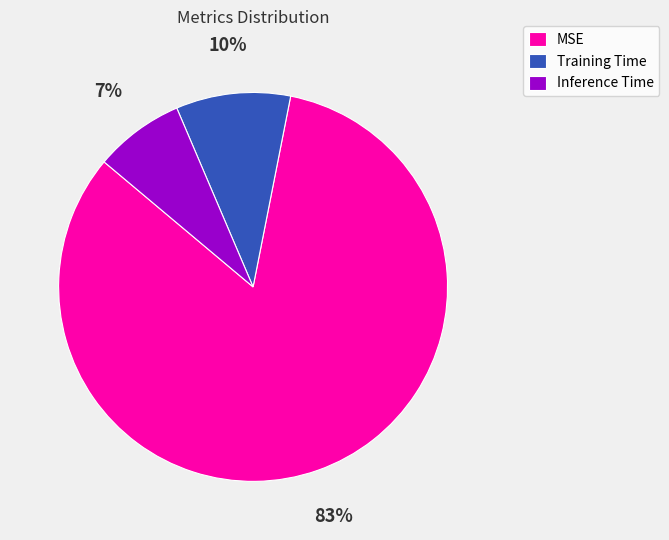

What is the smallest slice in the pie chart?

Inference Time